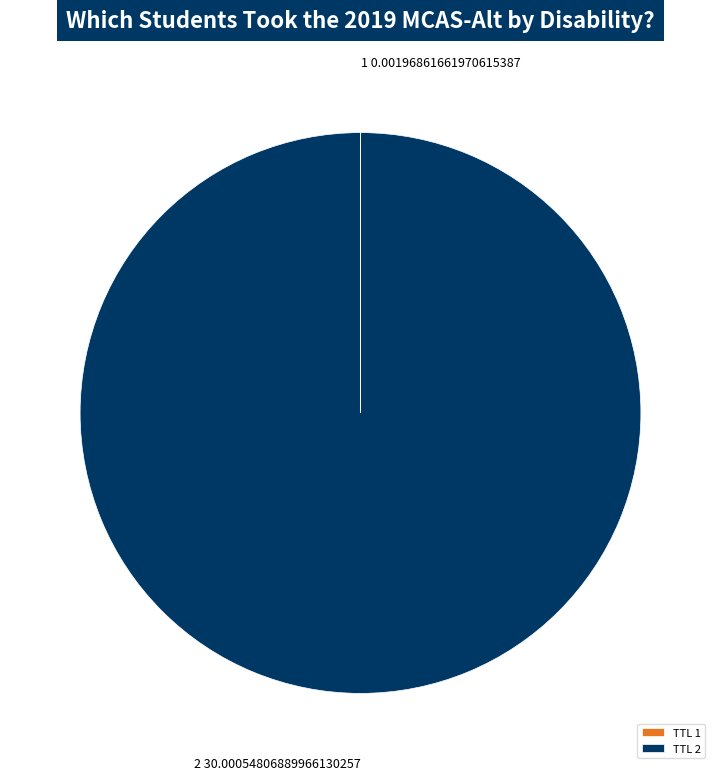

Which slice is the largest?

TTL 2